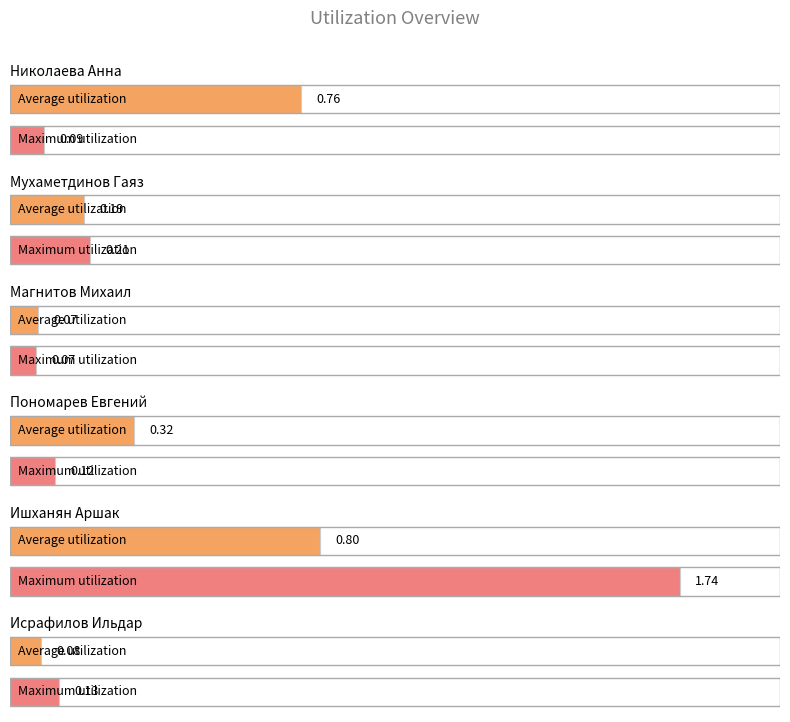

What is the smallest value displayed?

0.1